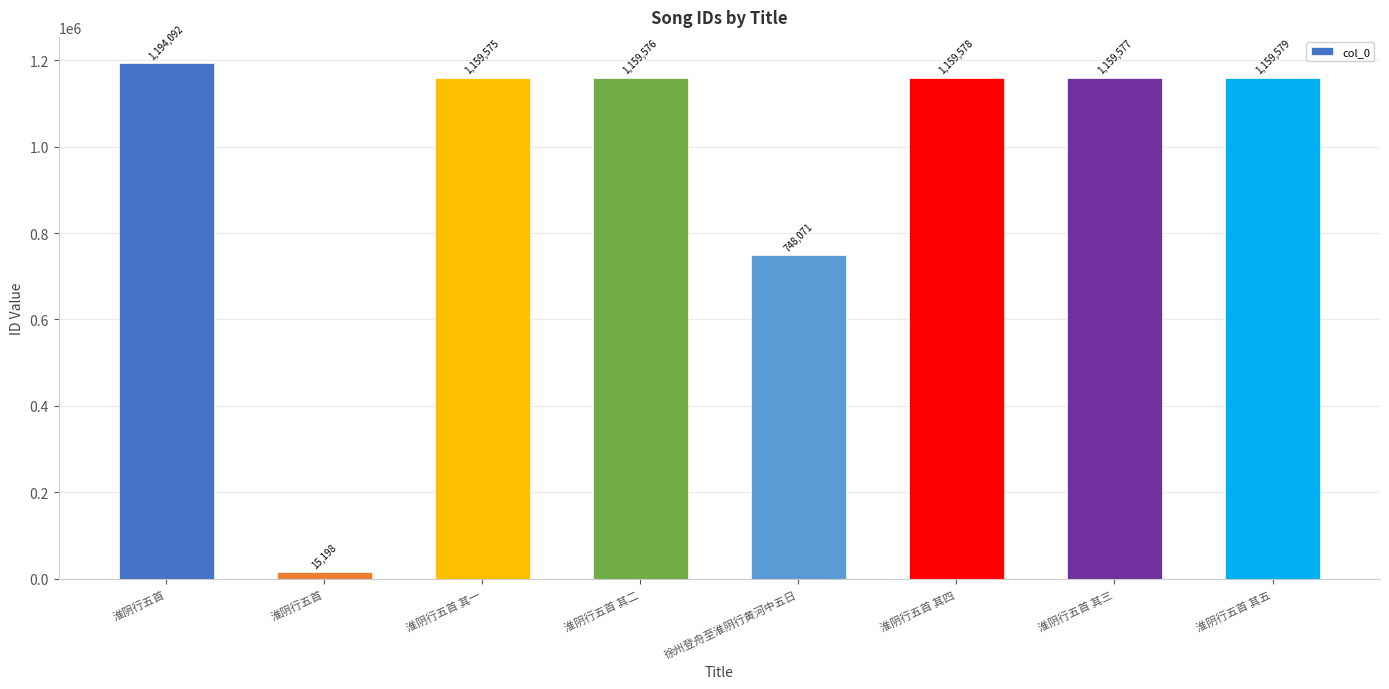

What is the sum of all values?

7755246